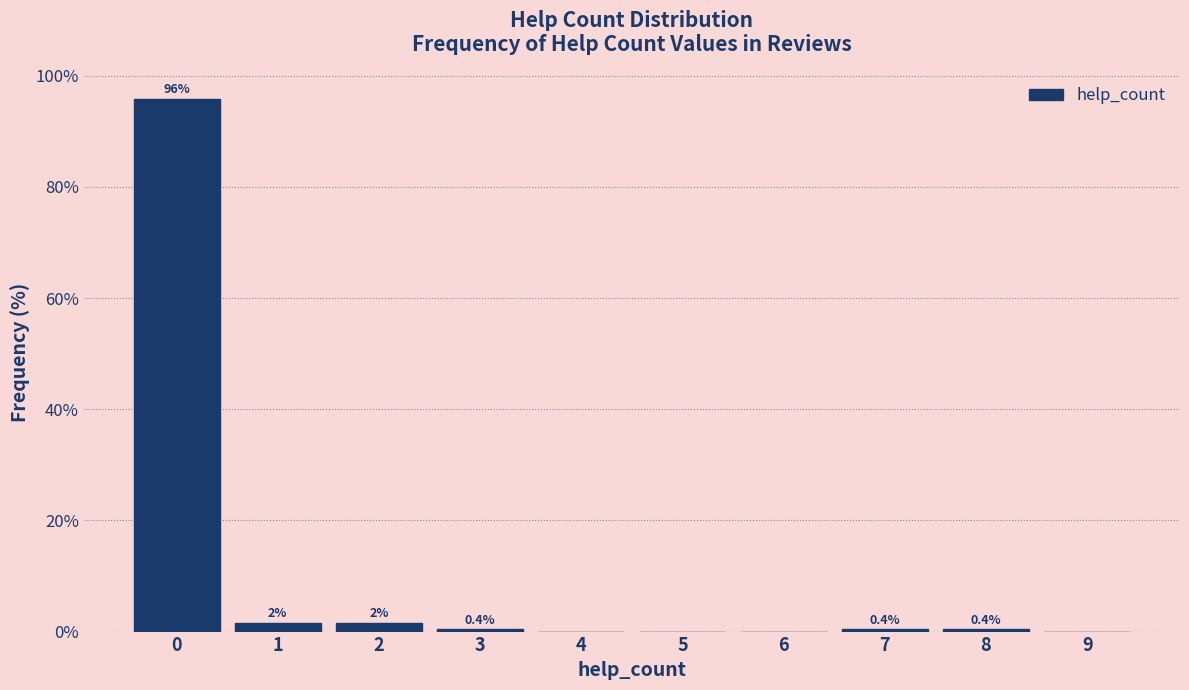

What value does the data have at 7?

0.4